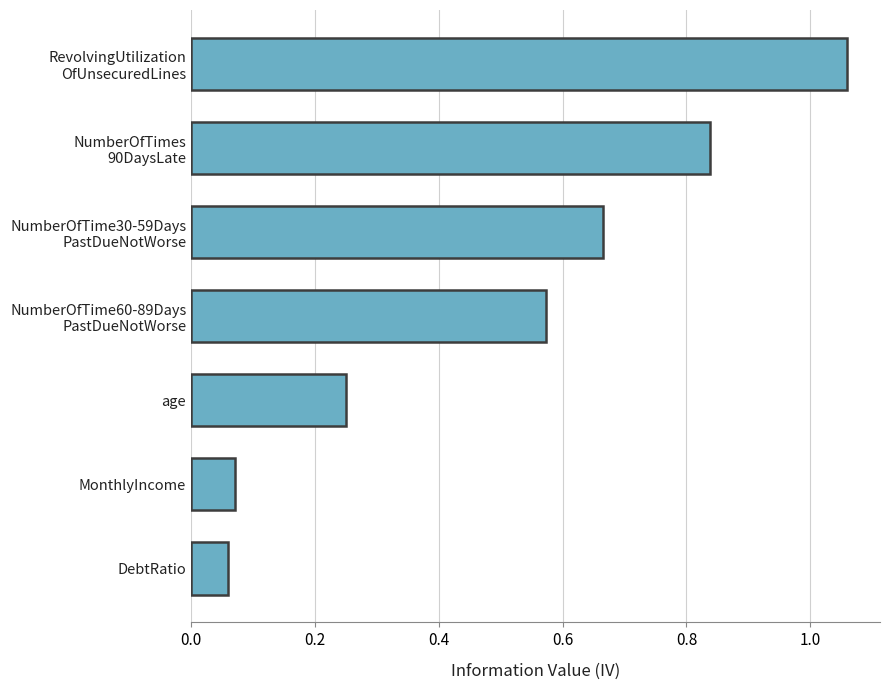

What is the difference between the maximum and second lowest values?

1.0